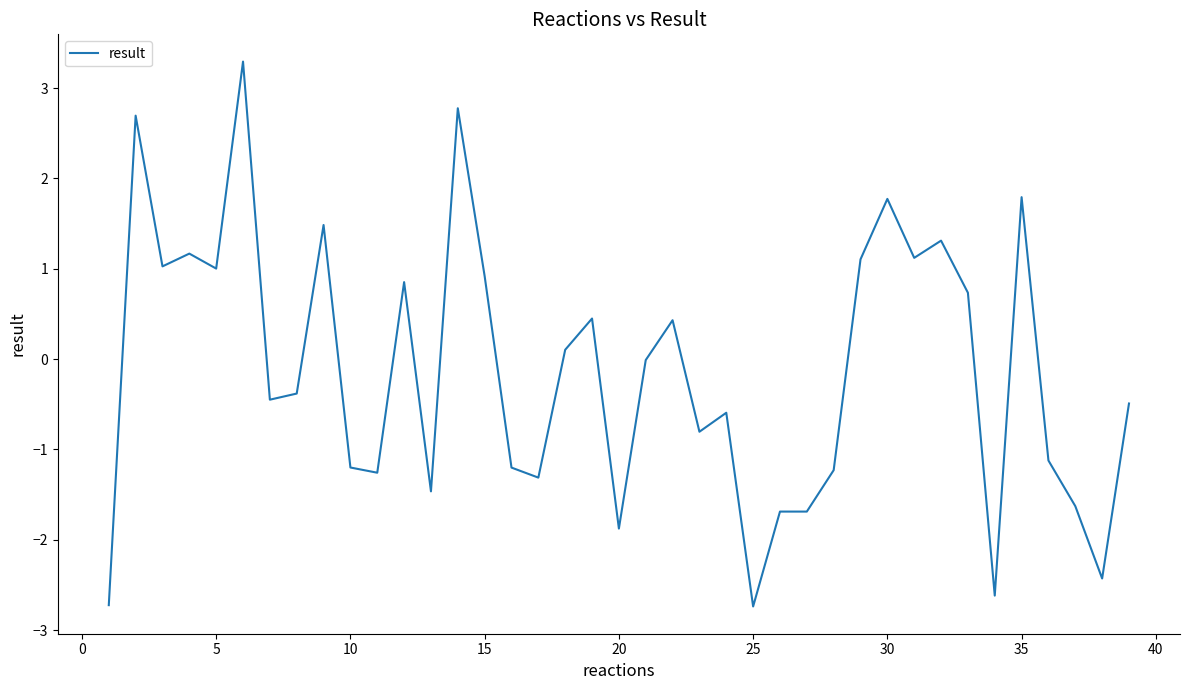

What is the smallest value displayed?

-2.7